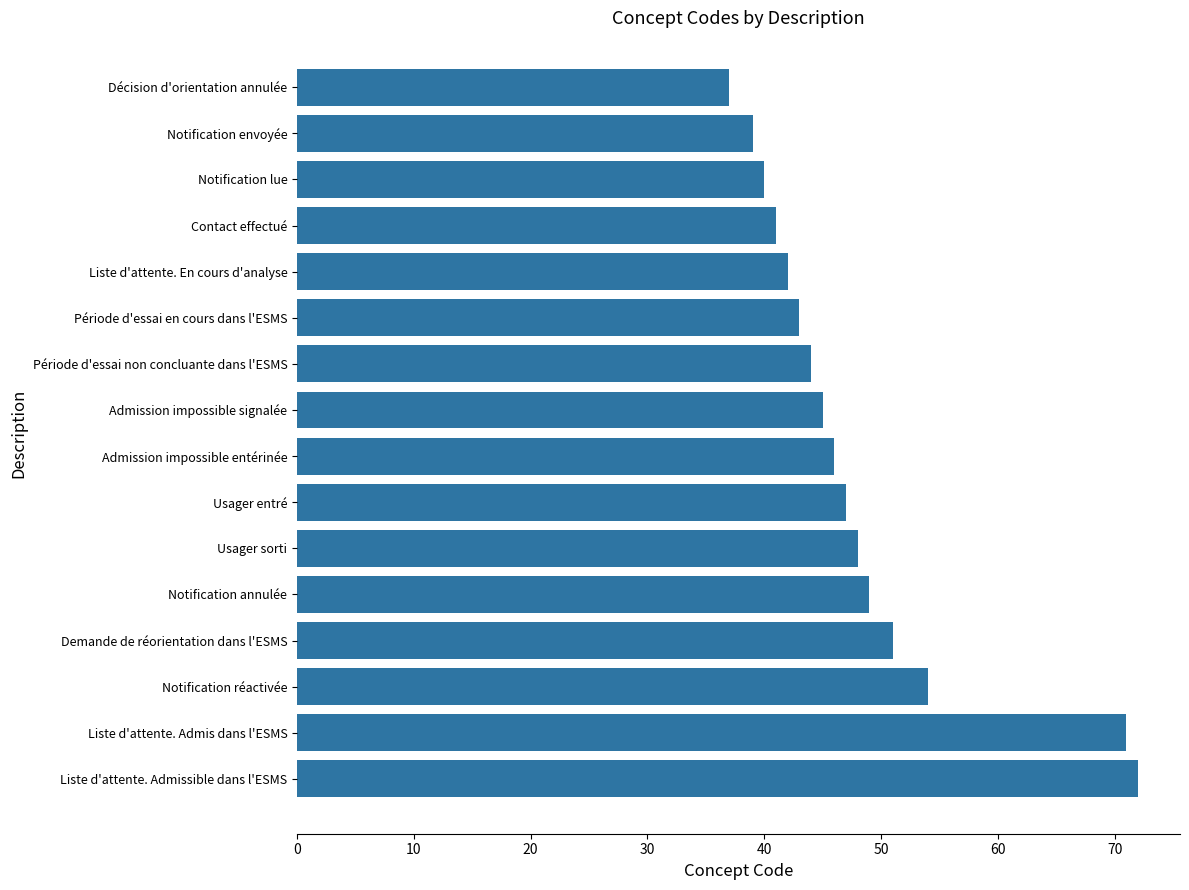

Approximately how many times larger is the value at Notification envoyée compared to Liste d'attente. En cours d'analyse?

0.9